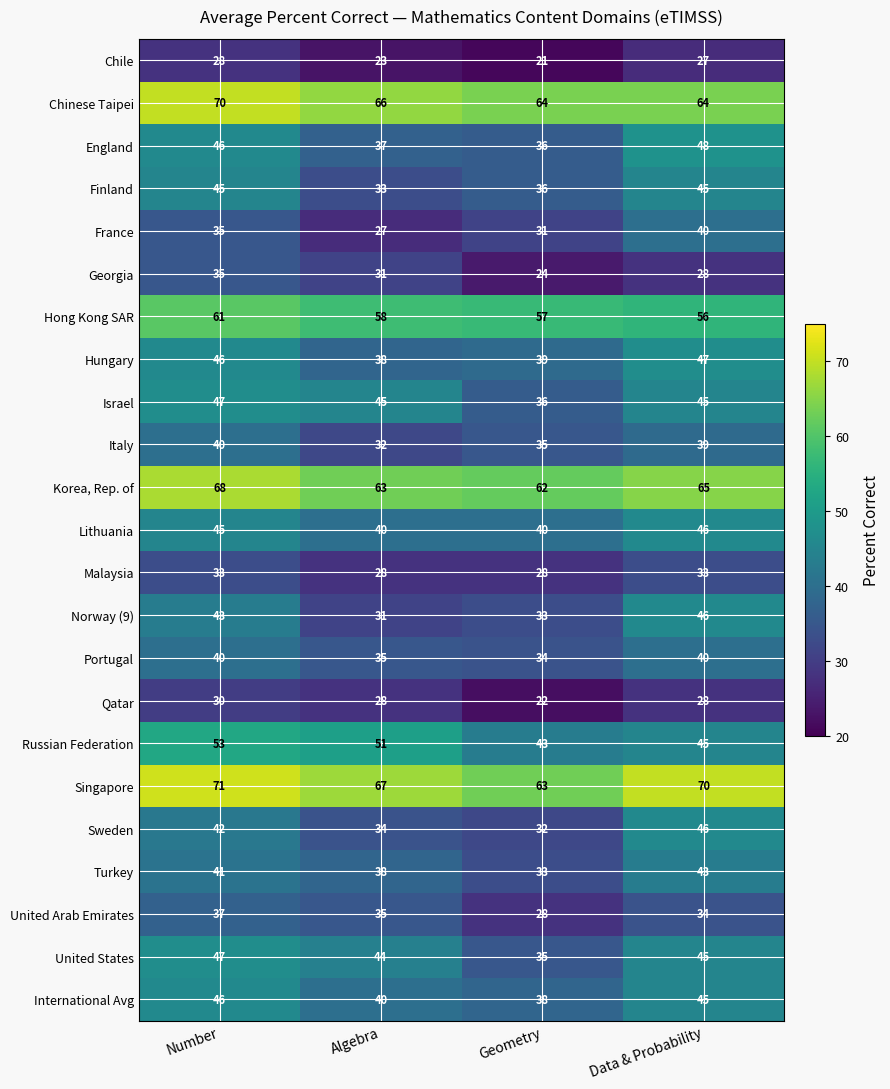

How many Russian Federation values are between 45 and 53?

3